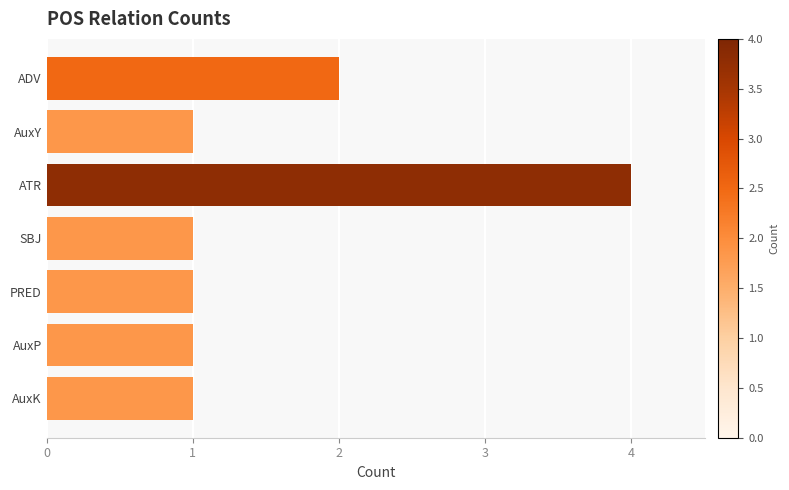

Reading top to bottom, transcribe all the data shown in this chart.

ADV=2	AuxY=1	ATR=4	SBJ=1	PRED=1	AuxP=1	AuxK=1